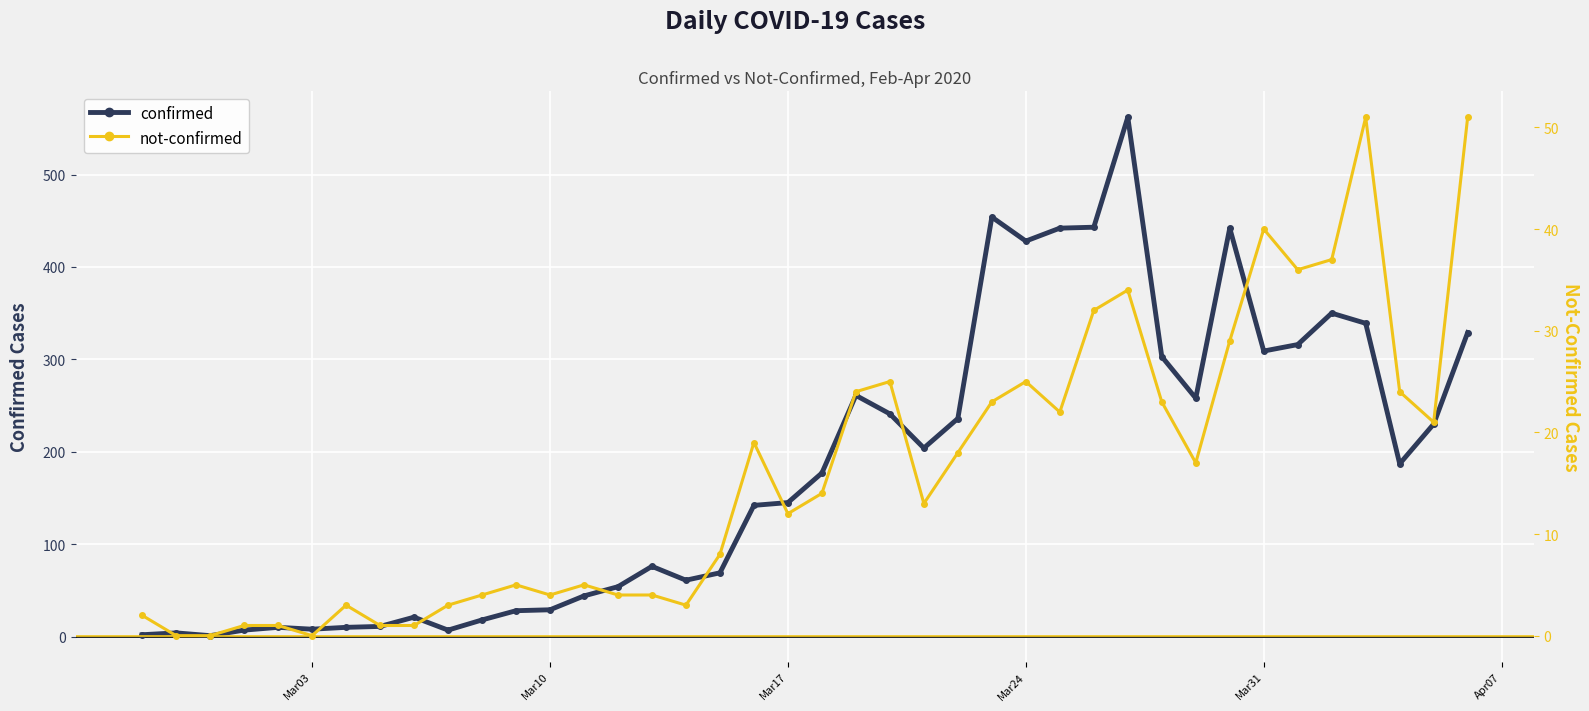

What is the difference between the maximum and second lowest values in the not-confirmed series?

51